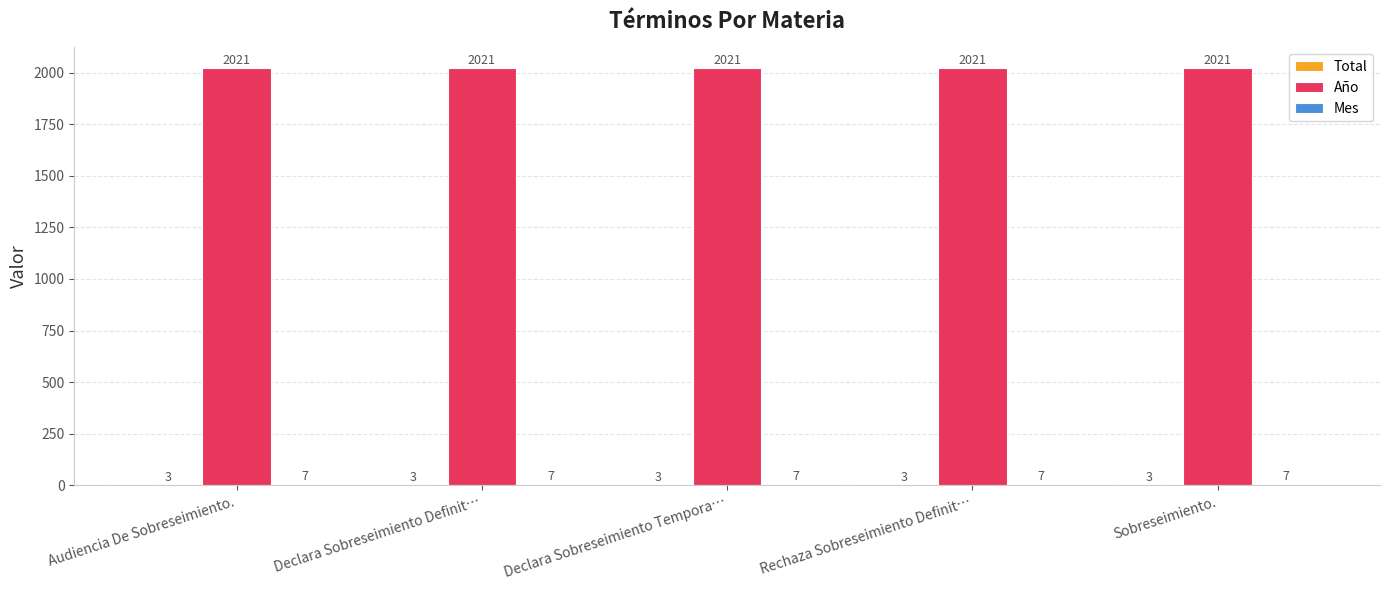

The value of Año at Sobreseimiento. is 2021. True or false?

True